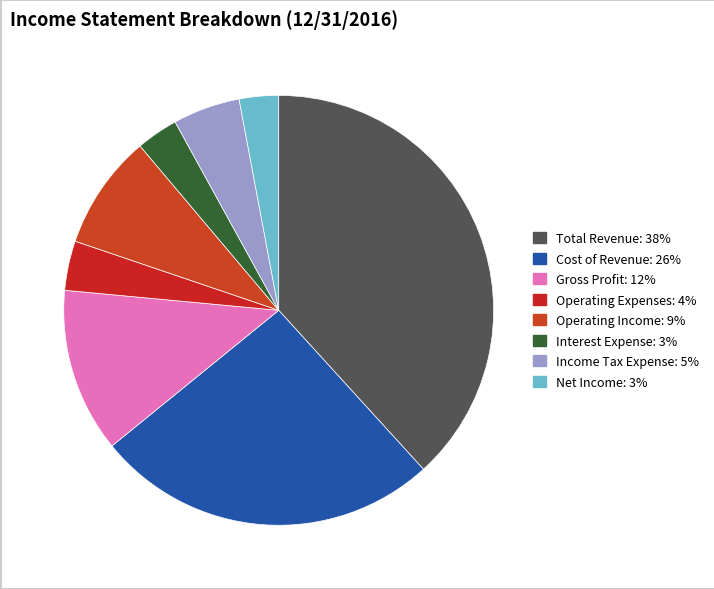

Count the number of slices in the pie.

8